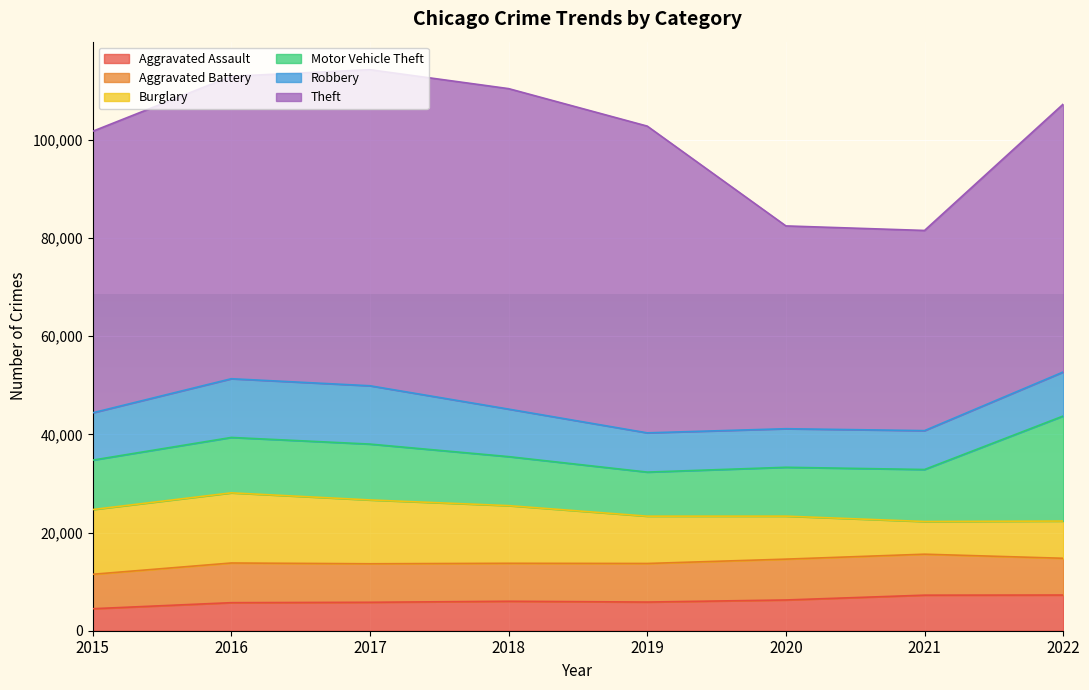

True or false: Robbery has a value of 2978 at 2020.

False